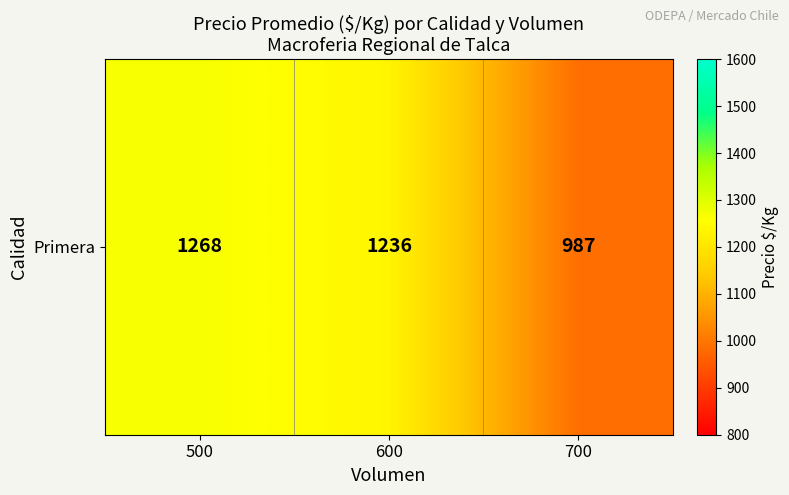

Rank the categories by value from highest to lowest.

500, 600, 700